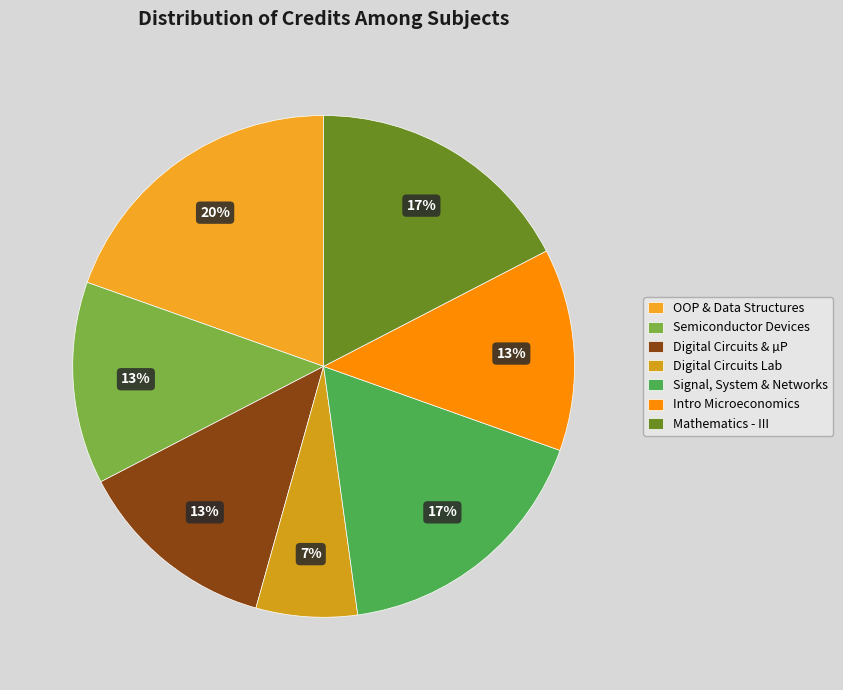

Which category has the biggest portion of the pie?

OOP & Data Structures